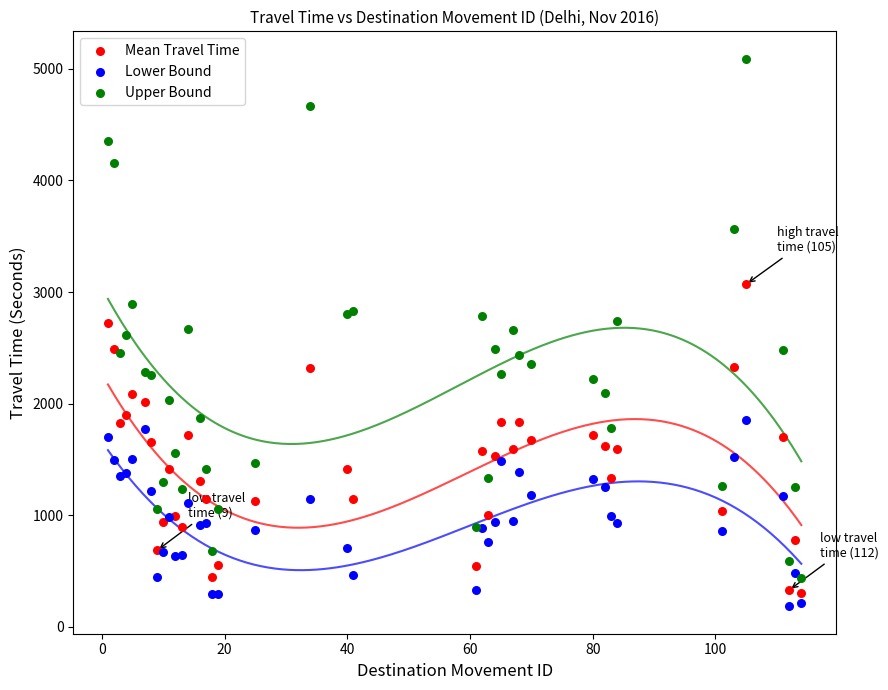

Which series has the largest Y range (max minus min)?

Upper Bound